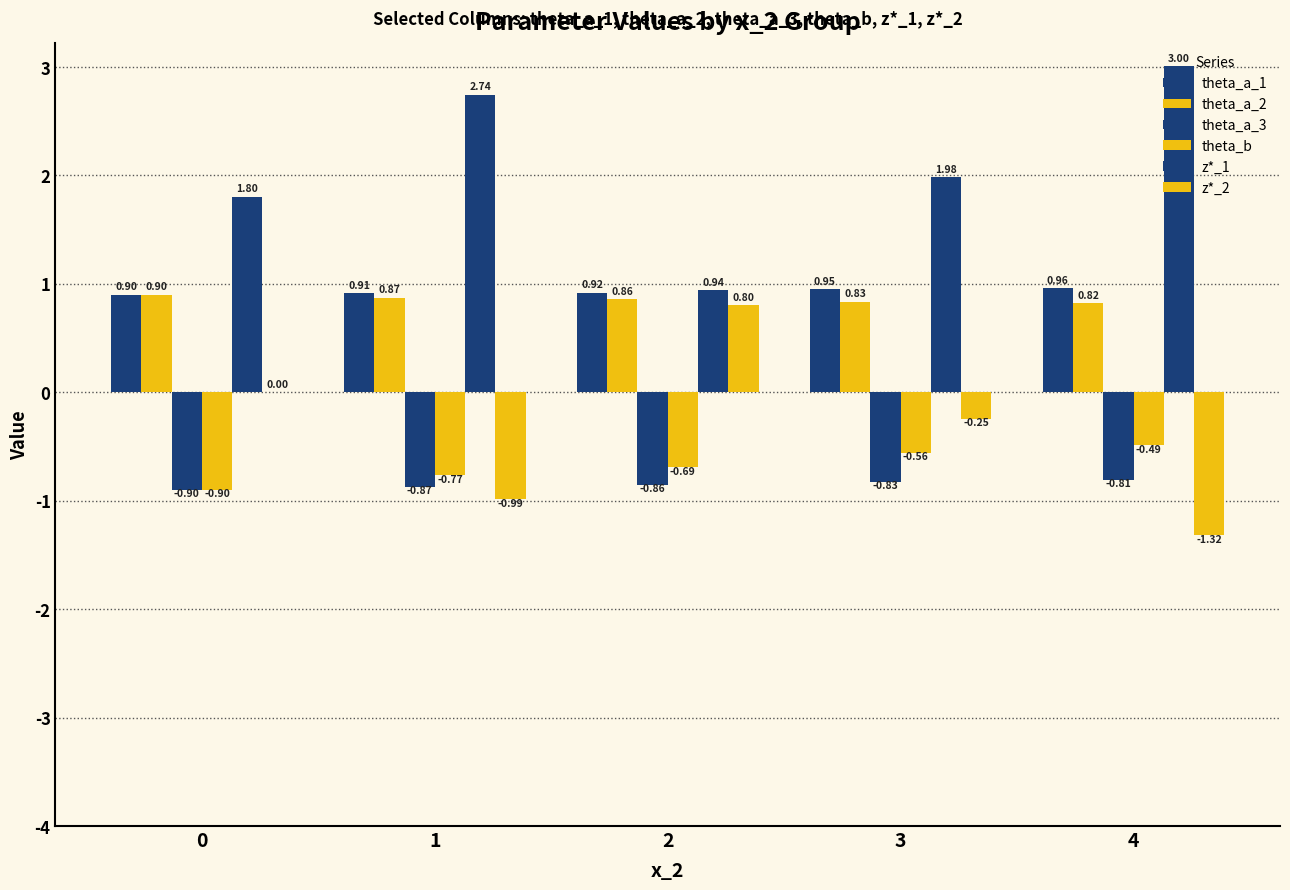

Count the number of categories in the chart.

5